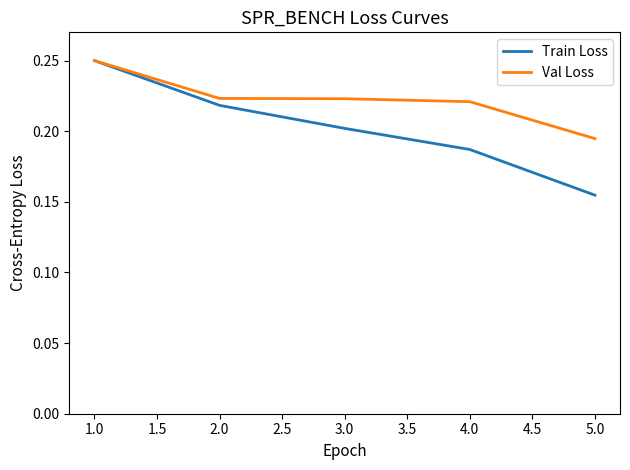

What position from the right is 1.0?

5